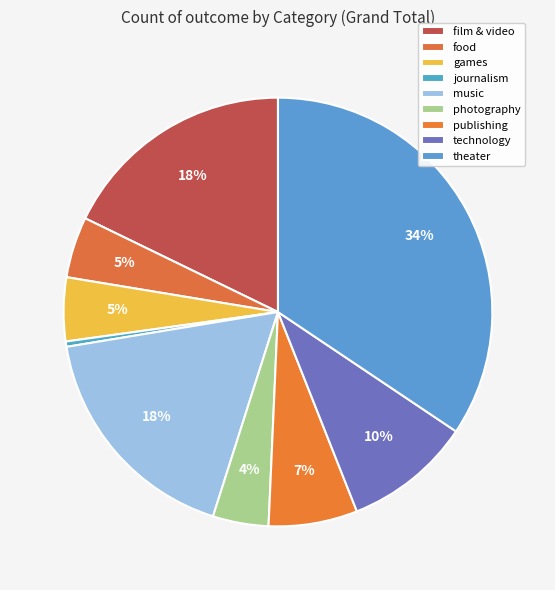

What is the change in value from food to games?

+2